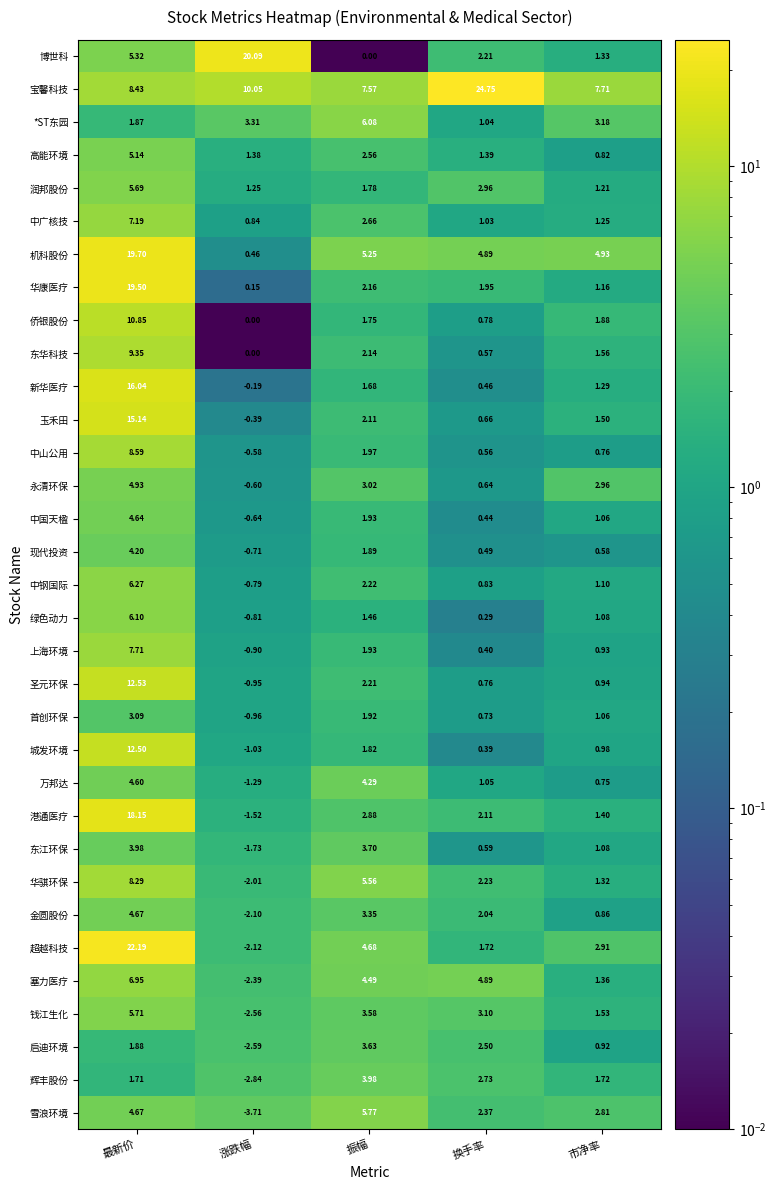

Between 涨跌幅 and 换手率, which series saw the biggest shift?

博世科